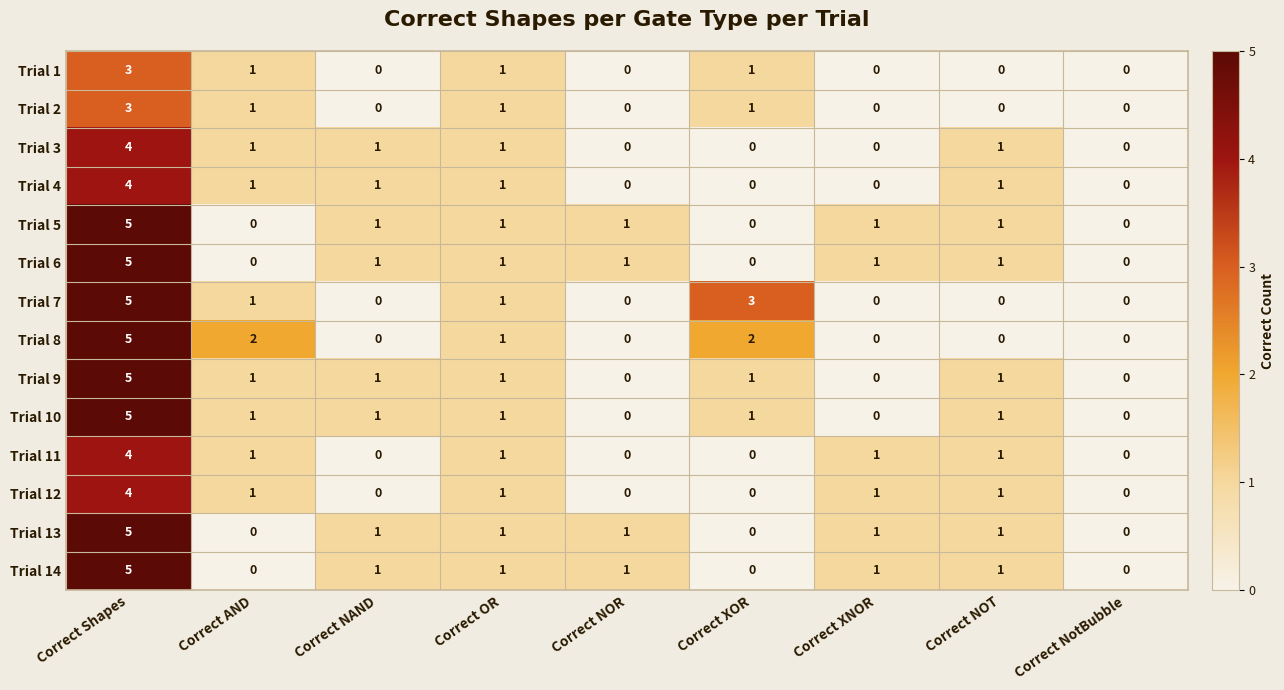

The value of Trial 11 at Correct XOR is 3. True or false?

False